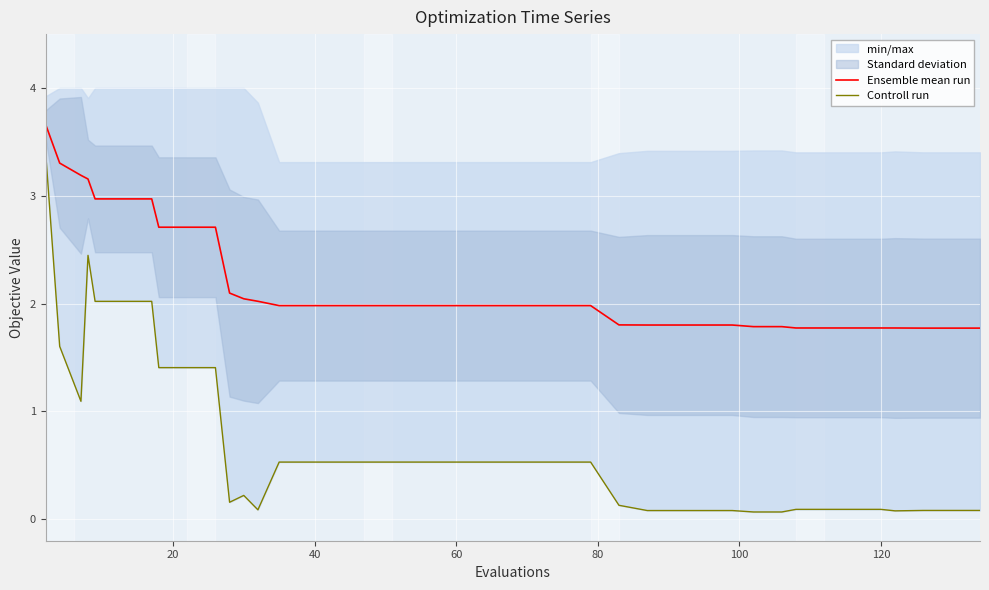

What is the minimum value for Ensemble mean run?

1.8